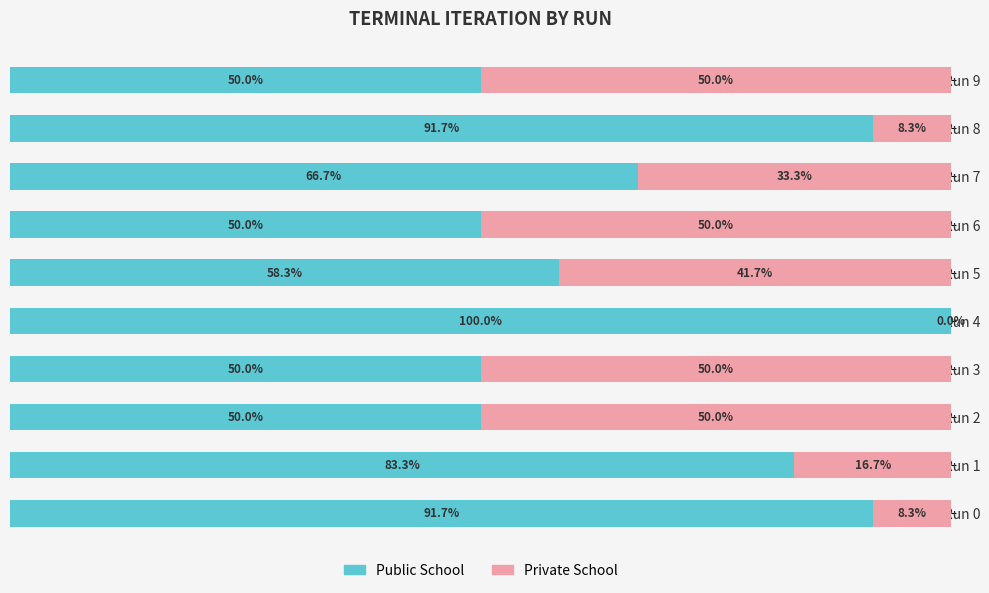

Which category has the highest value in the Public School series?

Run 4